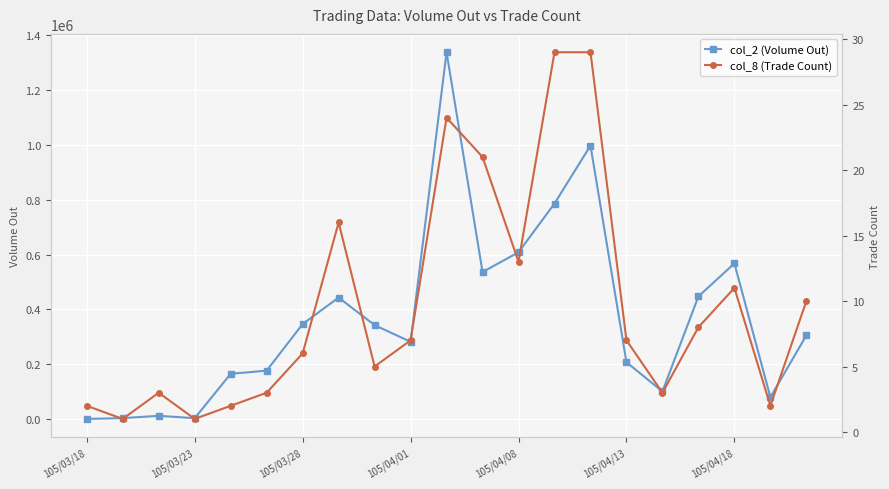

What is the average value of the col_2 (Volume Out) series?

369336